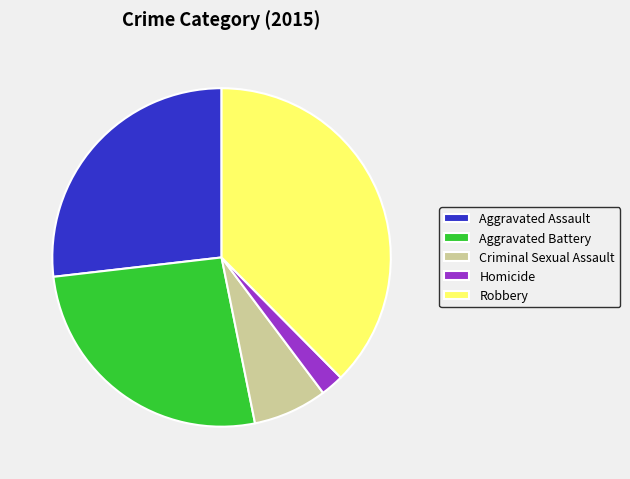

Which slice is the smallest?

Homicide